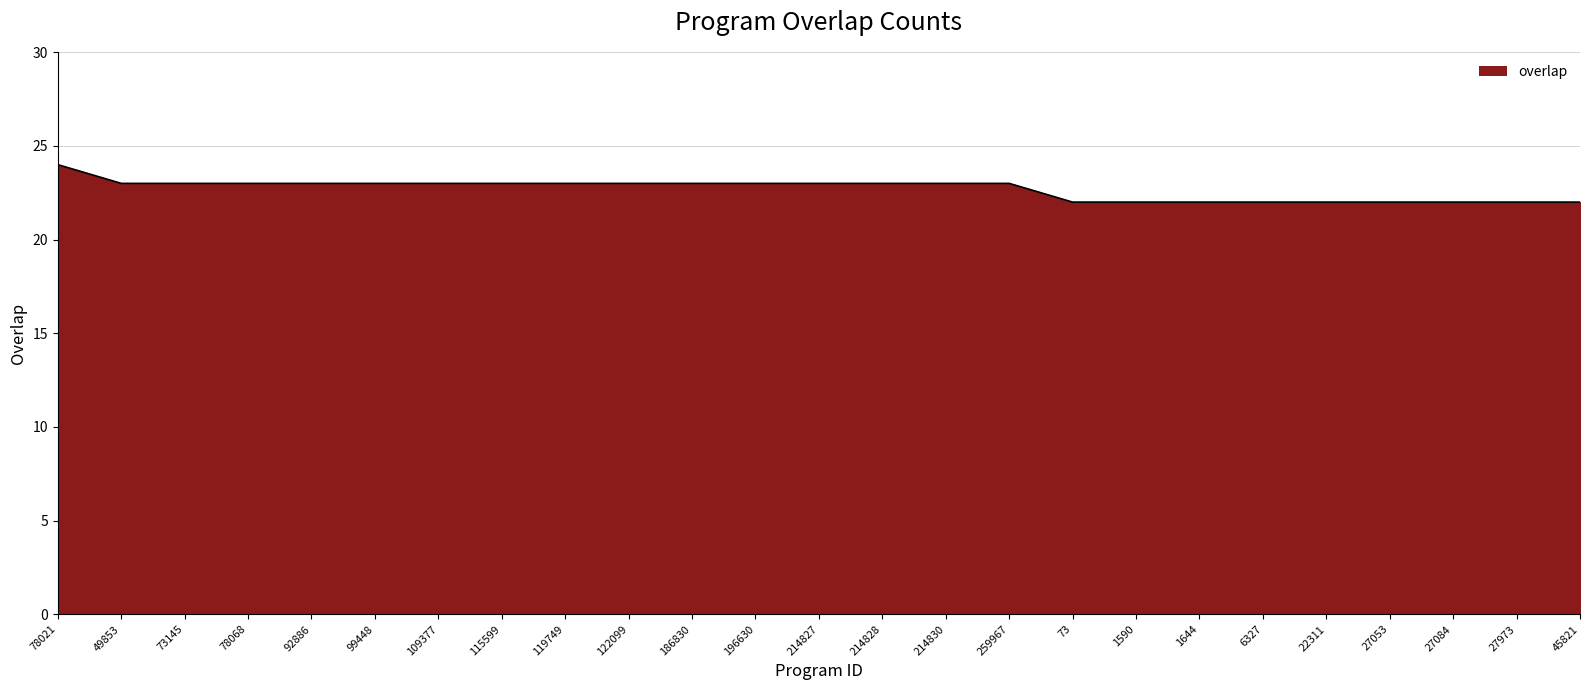

Reading right to left, list all the values displayed in this chart.

45821=22	27973=22	27084=22	27053=22	22311=22	6327=22	1644=22	1590=22	73=22	259967=23	214830=23	214828=23	214827=23	196630=23	186830=23	122099=23	119749=23	115599=23	109377=23	99448=23	92886=23	78068=23	73145=23	49853=23	78021=24